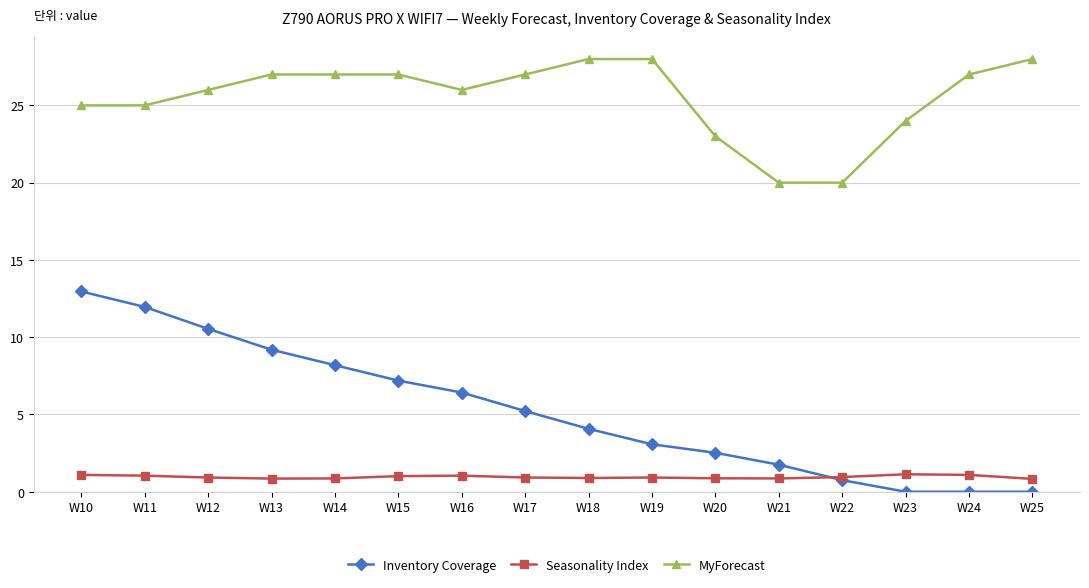

True or false: MyForecast and Inventory Coverage intersect in this chart.

False